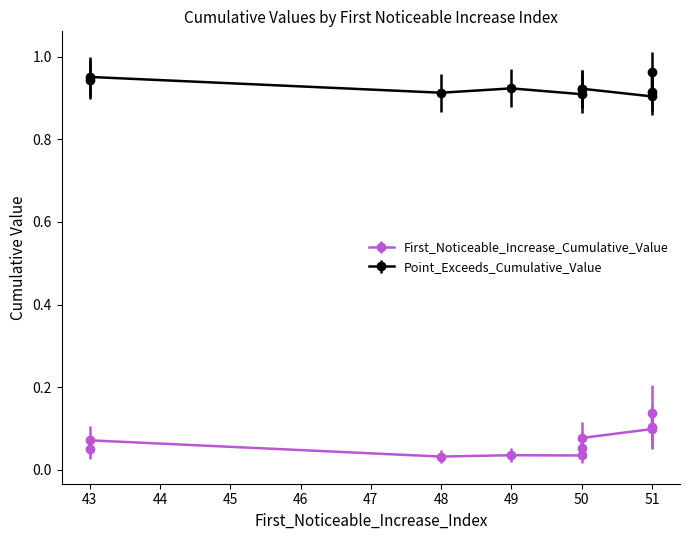

Which category has the lowest value in the First_Noticeable_Increase_Cumulative_Value series?

48